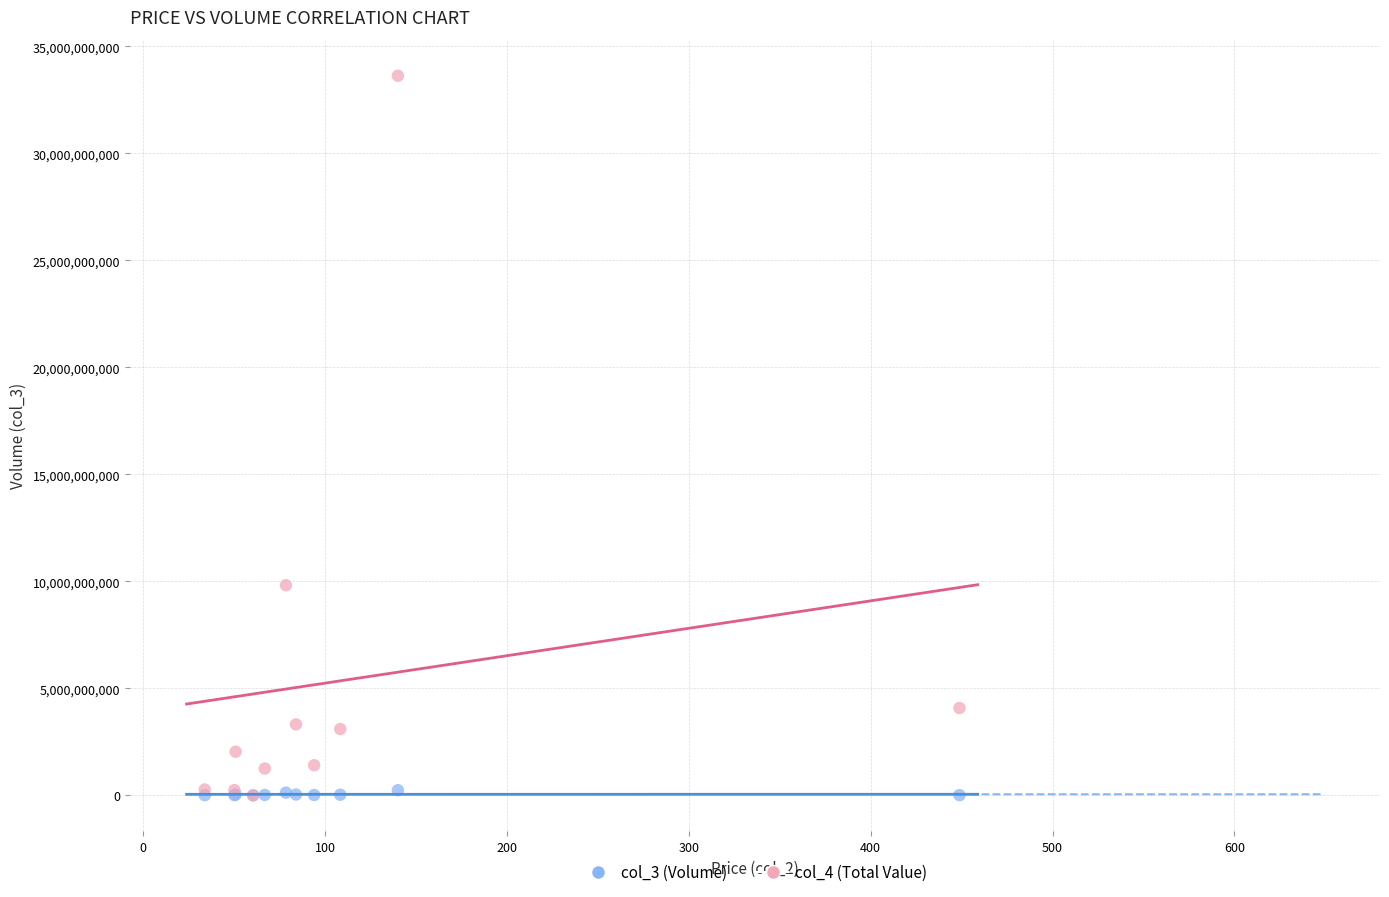

Across all series, what Y value is closest to 16811234250?

9818304600